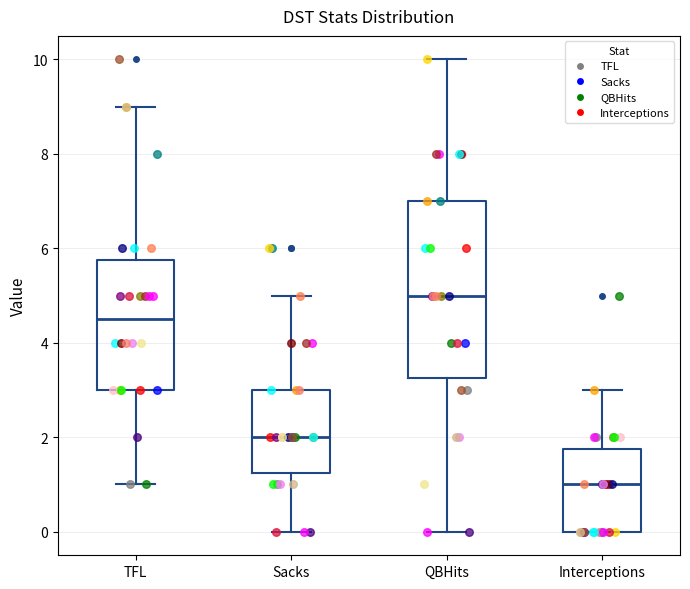

Reading left to right, transcribe this box plot: for each box, give where its median line is, the range the box spans, and where its two whiskers end, as read against the y-axis. The values are not printed on the chart, so give them approximately, as read against the axis.

TFL: median 4.6, box 3.0 to 5.8, whiskers 1.0 to 9.0
Sacks: median 2.0, box 1.2 to 3.0, whiskers 0.0 to 5.0
QBHits: median 5.0, box 3.2 to 7.0, whiskers 0.0 to 10.0
Interceptions: median 1.0, box 0.0 to 1.8, whiskers 0.0 to 3.0